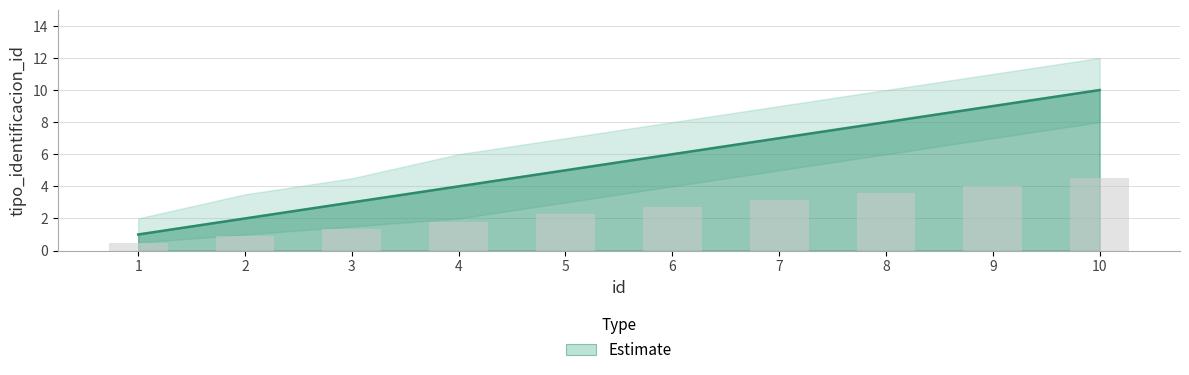

The value at 7 is 11. True or false?

False